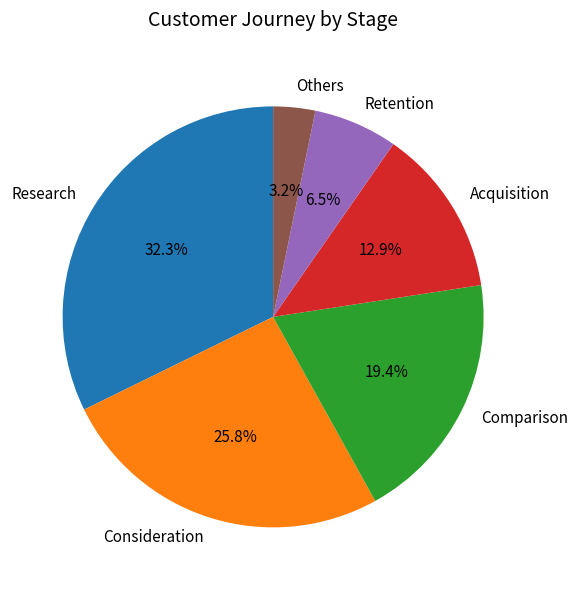

Is it true that Acquisition is 13% of the pie?

True